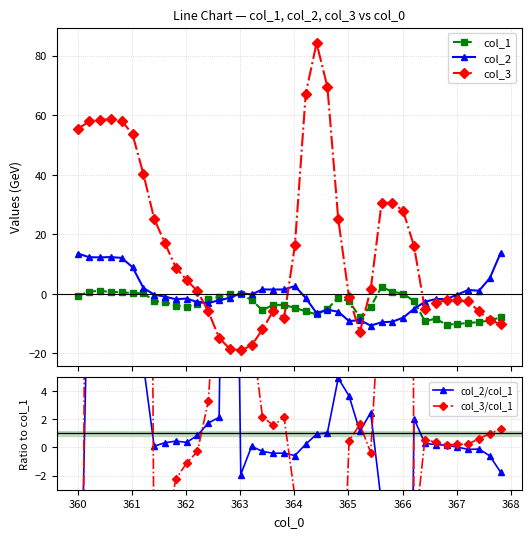

How many negative values does the col_2/col_1 series have?

13